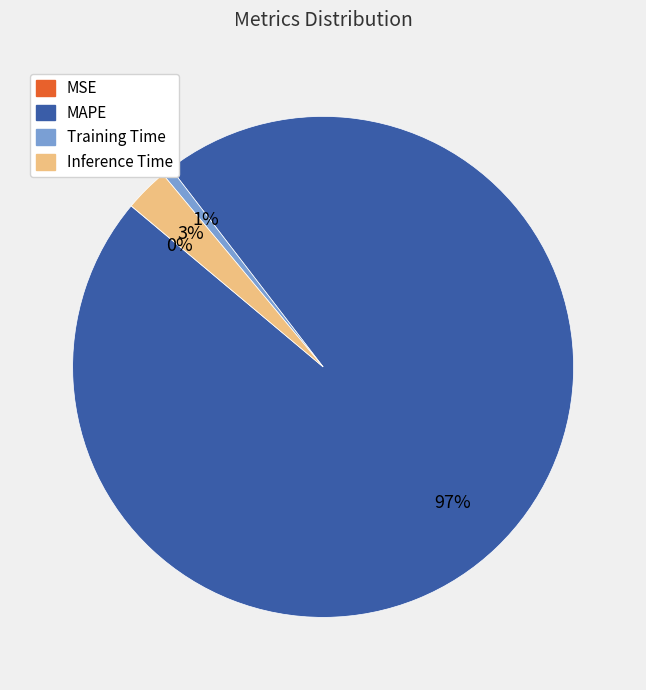

Is there a majority slice in this chart?

Yes